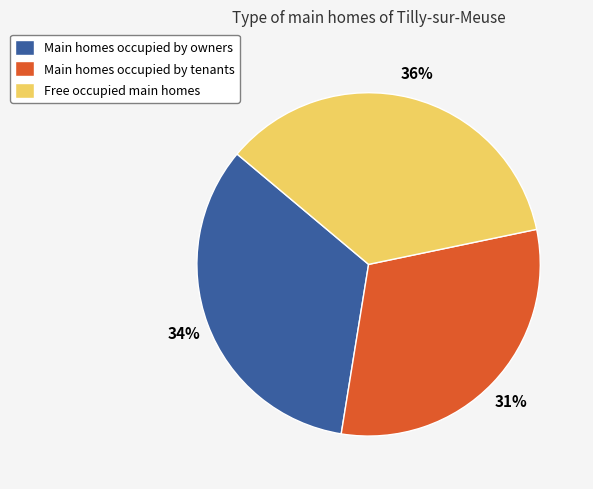

The Free occupied main homes slice represents 41% of the pie. True or false?

False